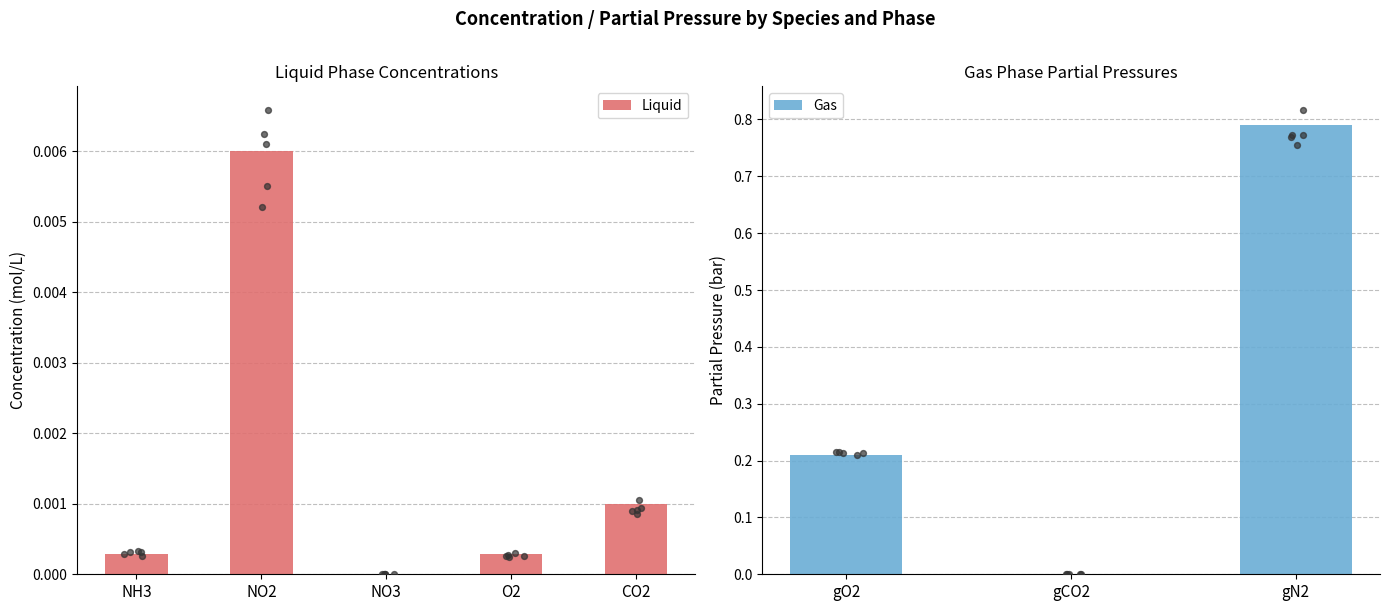

Which series has the largest total across all categories?

Gas